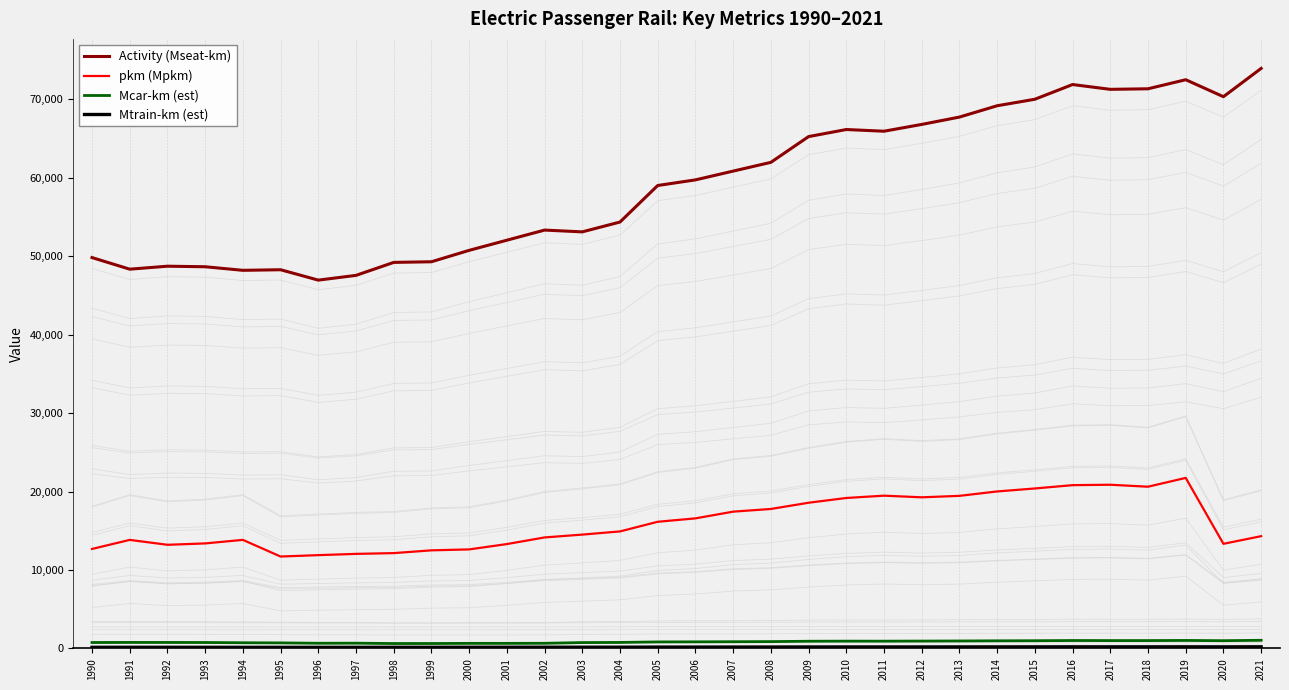

The value of Mcar-km (est) at 2011 is 1360.1. True or false?

False